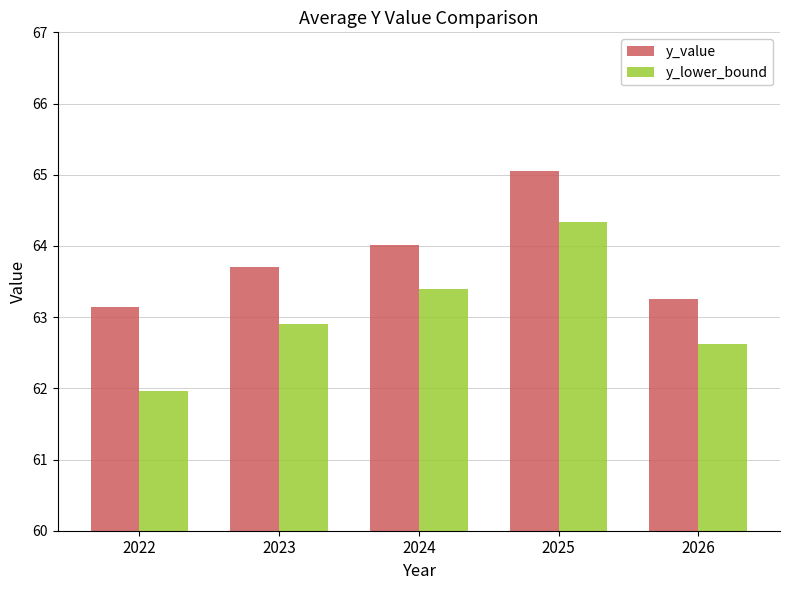

Rank the series by their maximum value, from lowest to highest.

y_lower_bound, y_value